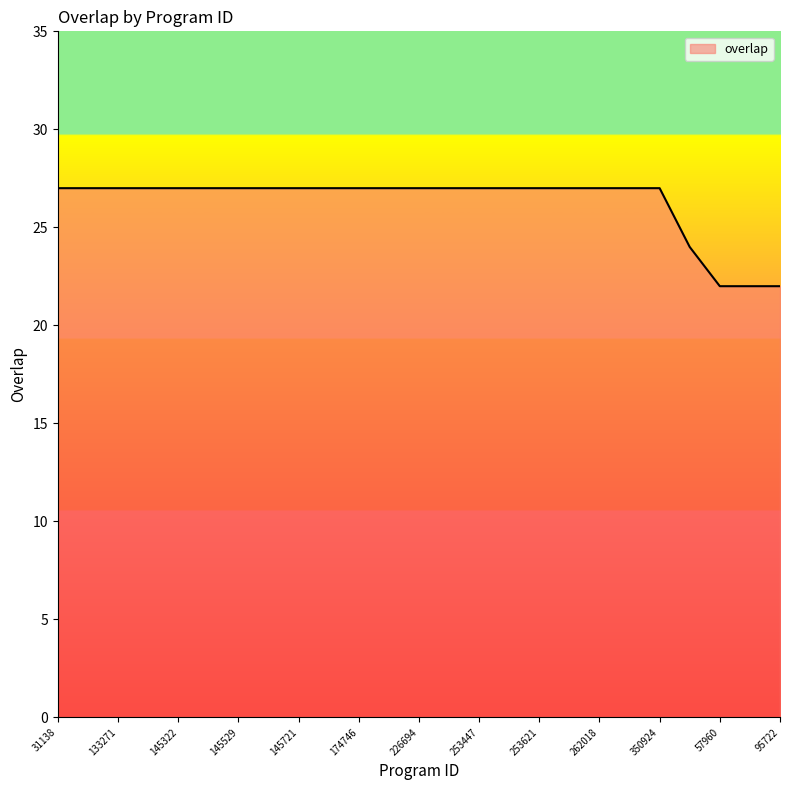

What is the difference between the maximum and minimum values?

5